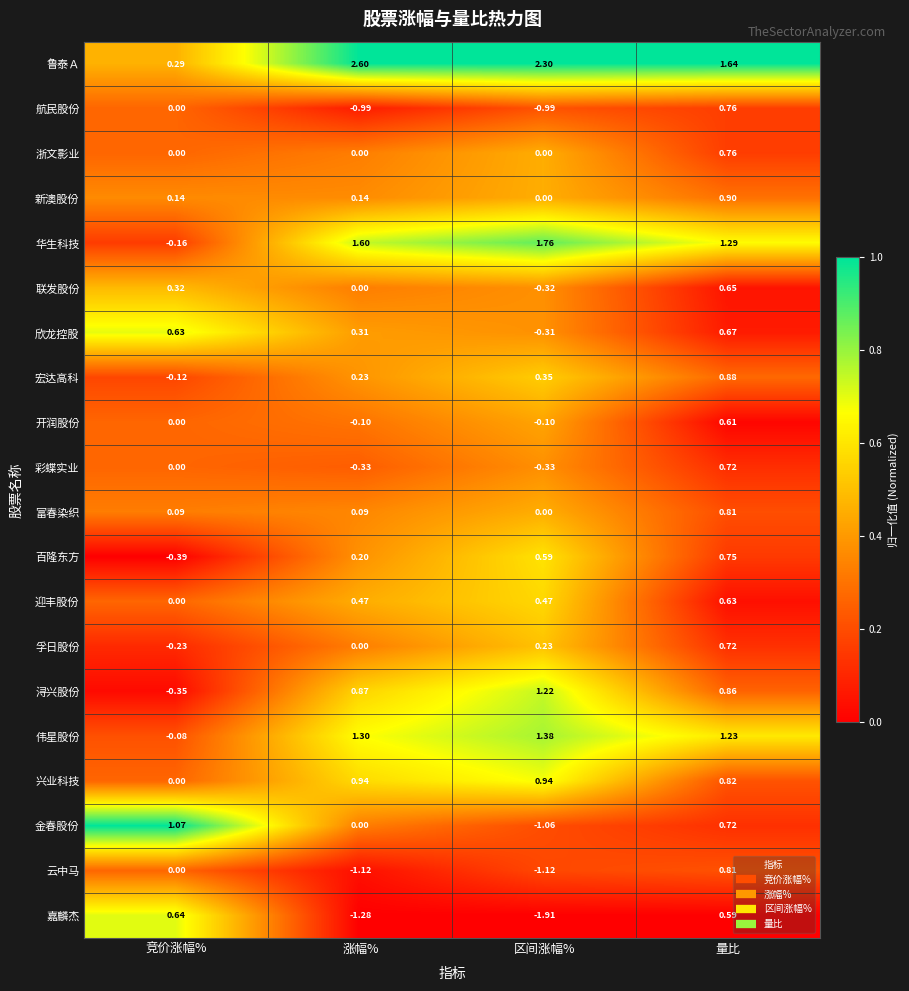

Which series has the largest range (max minus min)?

嘉麟杰